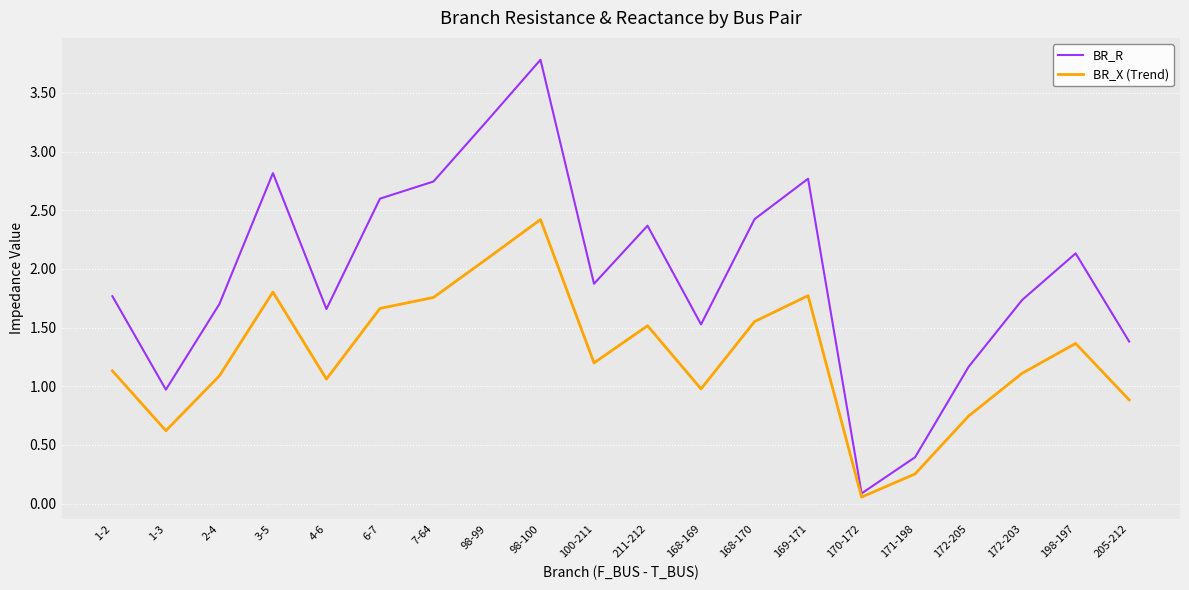

Is the value of BR_R at 170-172 greater than the value of BR_X (Trend) at 171-198?

No